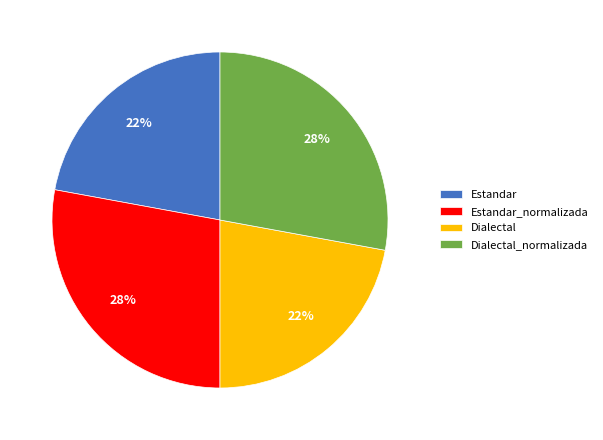

To the nearest percent, what is the difference between the Estandar_normalizada and Dialectal slice percentages?

6%